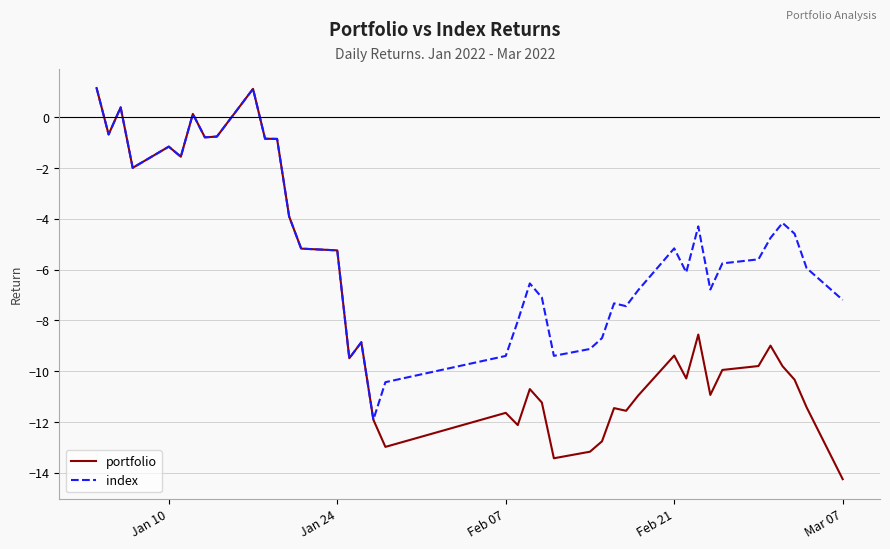

How many series are shown in this chart?

2